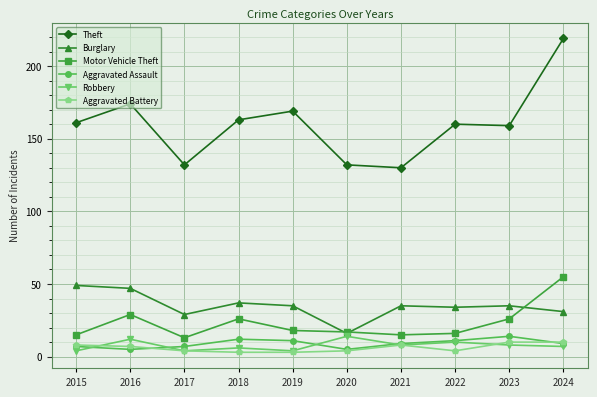

In Aggravated Assault, how many points are higher than both neighbors (excluding endpoints)?

2